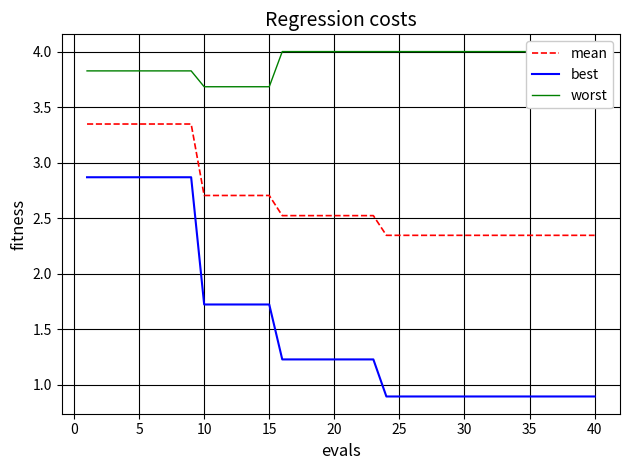

The value of best at 5 is 4.3. True or false?

False